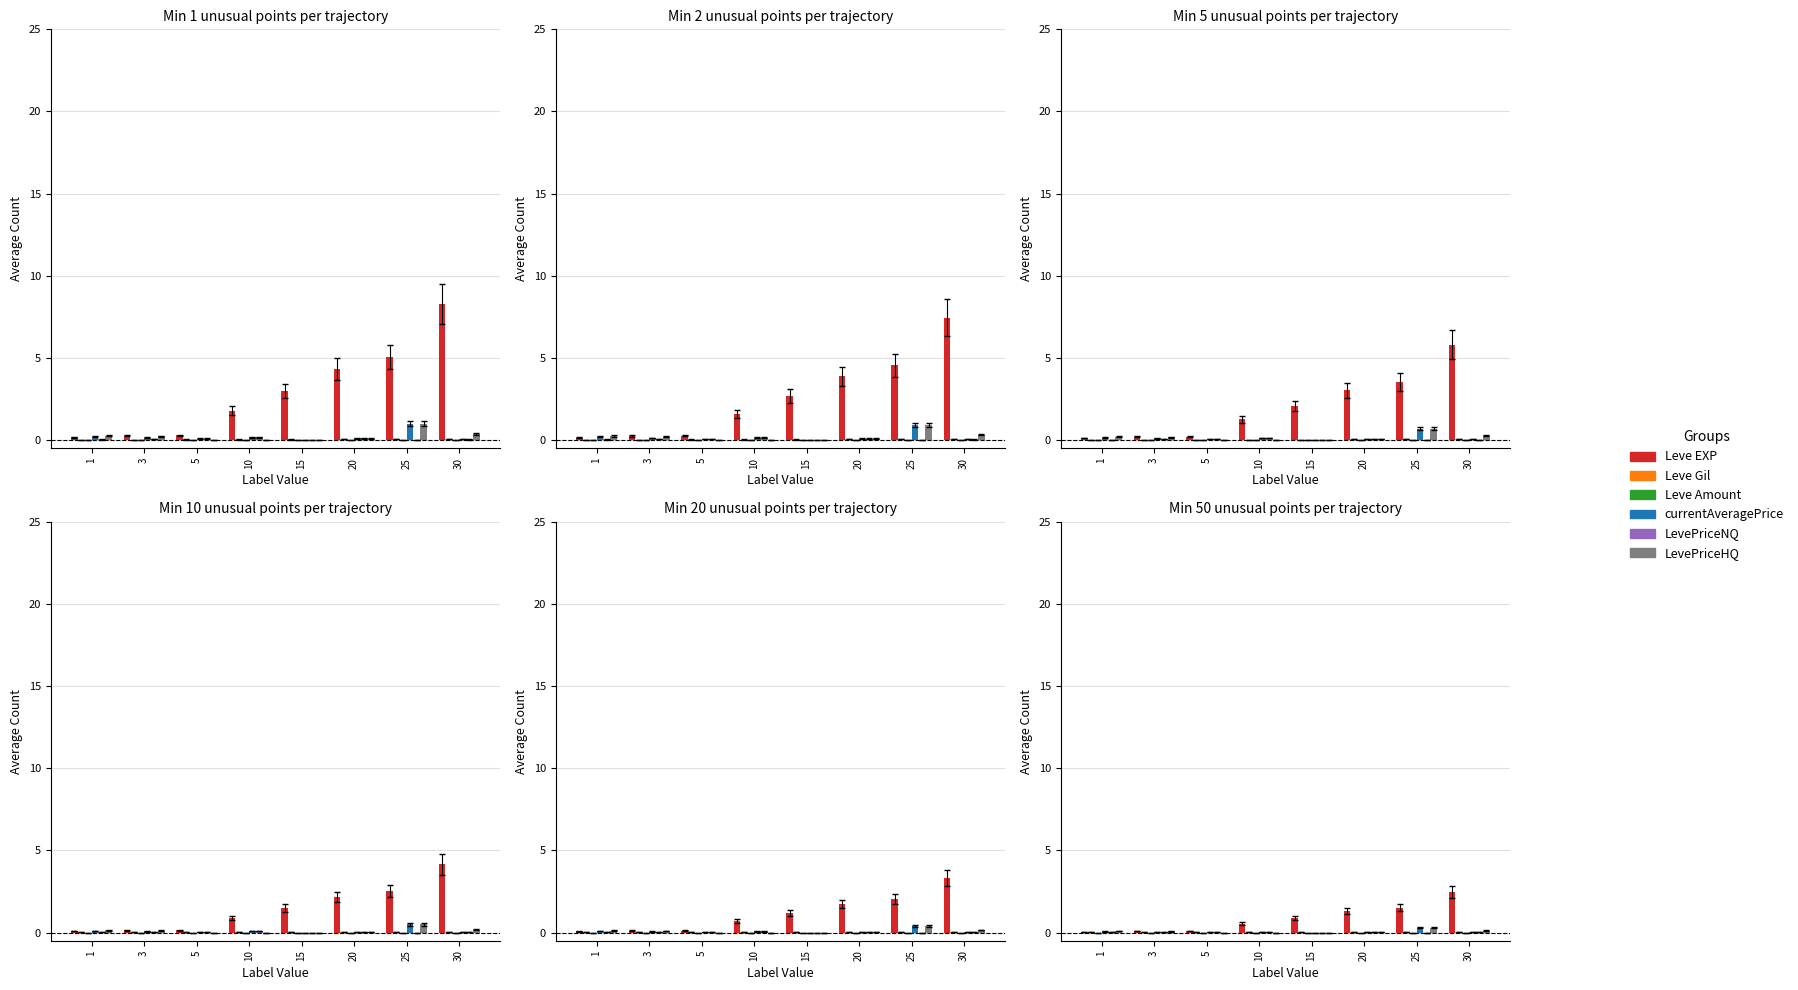

What value does the Leve EXP series have at 10?

0.5